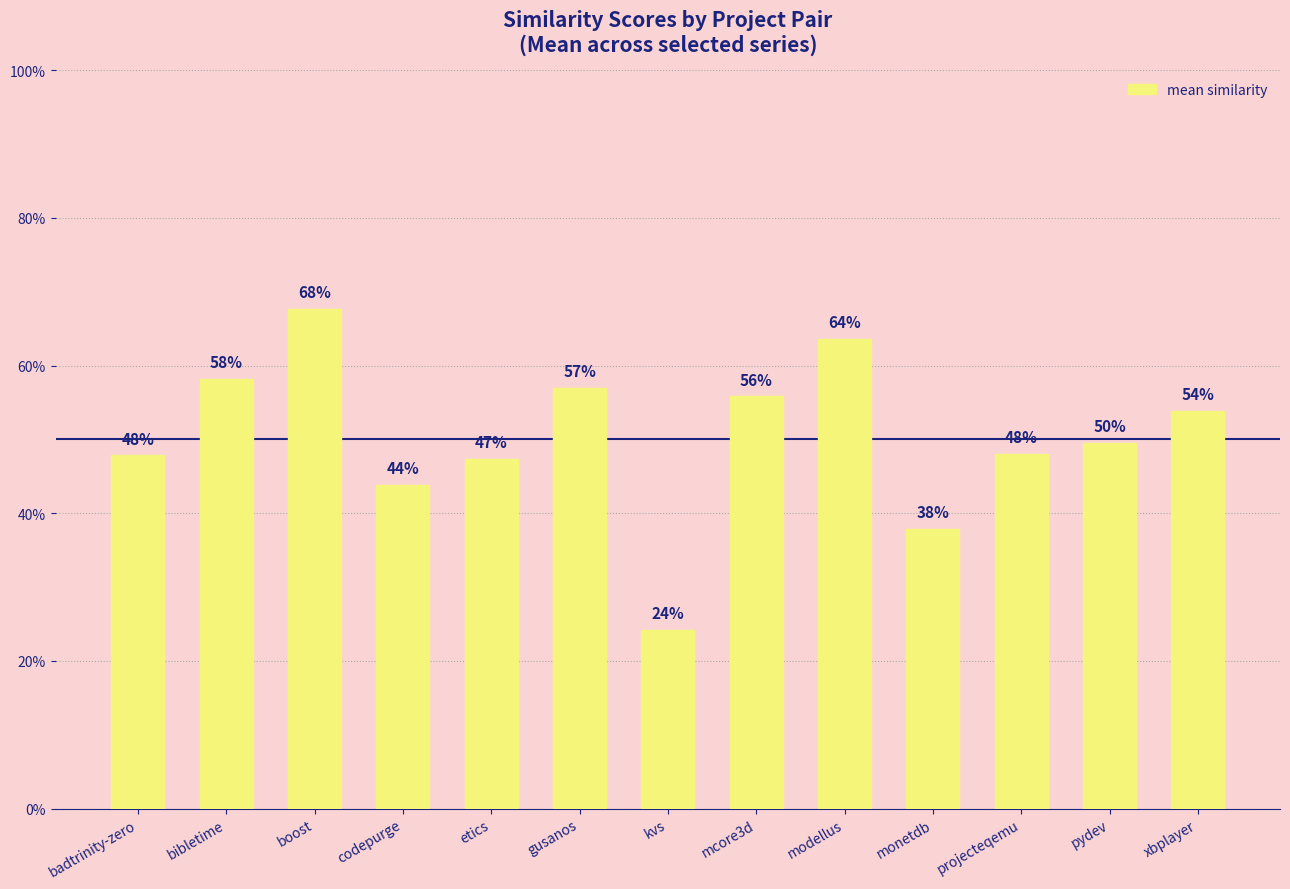

What is the difference between the second highest and minimum values?

0.4